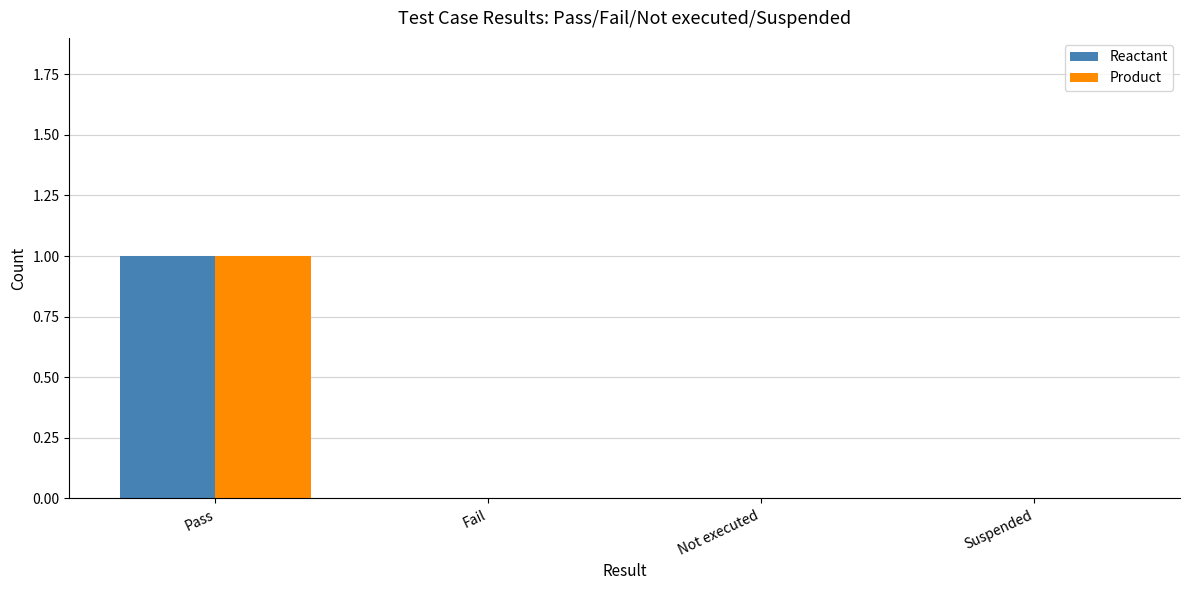

The value of Reactant at Pass is 1. True or false?

True